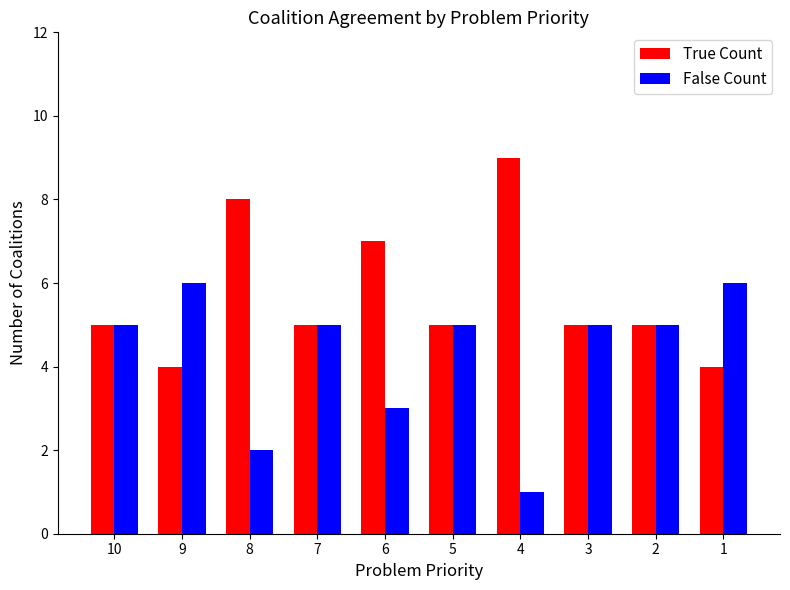

What is the difference between the highest and lowest values at 9?

2